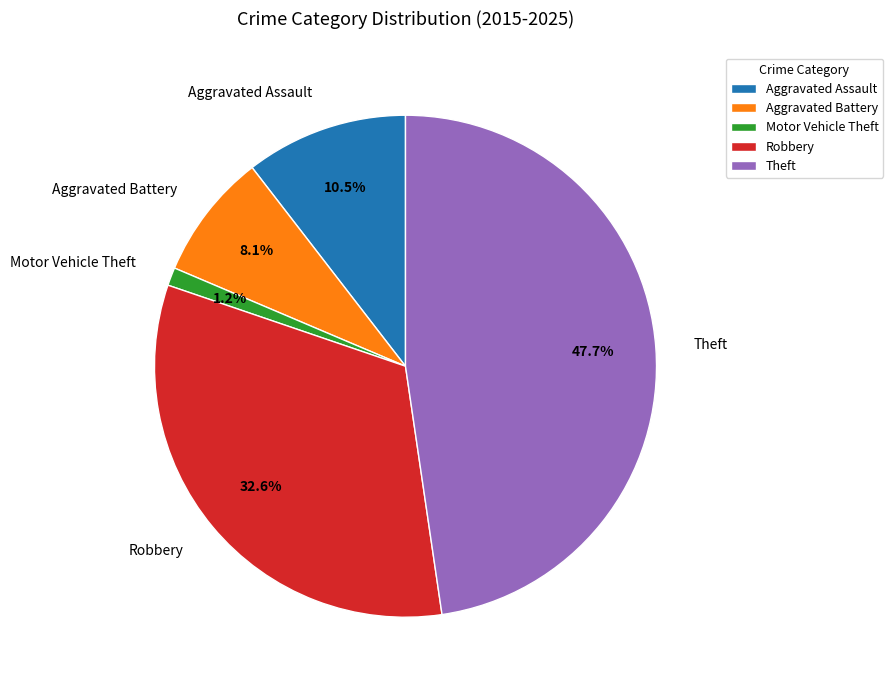

To the nearest percent, what is the difference between the Aggravated Battery and Robbery slice percentages?

24%